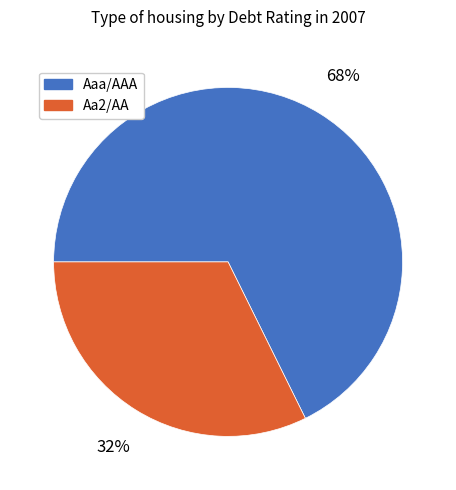

The Aa2/AA slice represents 49% of the pie. True or false?

False